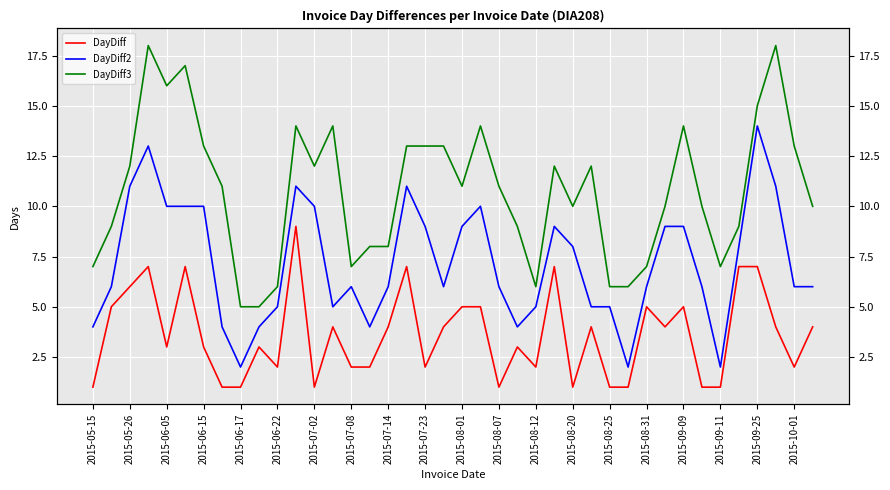

Which series has the widest spread of values?

DayDiff3